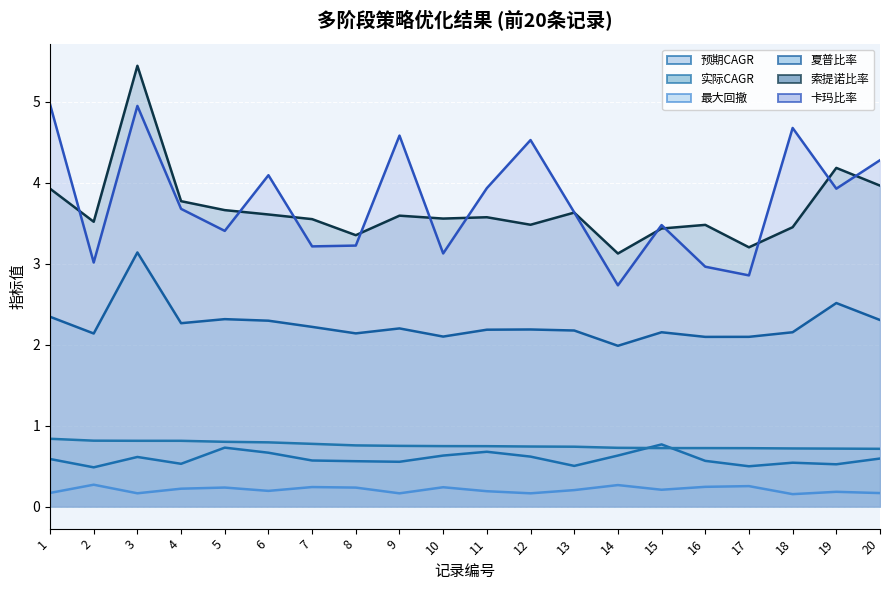

Rank the series at 3 from lowest to highest value.

最大回撤, 预期CAGR, 实际CAGR, 夏普比率, 卡玛比率, 索提诺比率